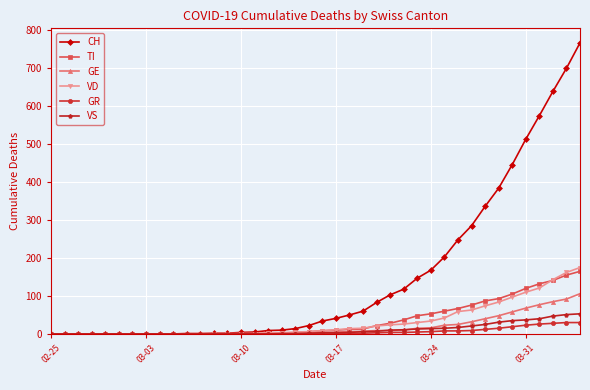

Which series has the widest spread of values?

CH